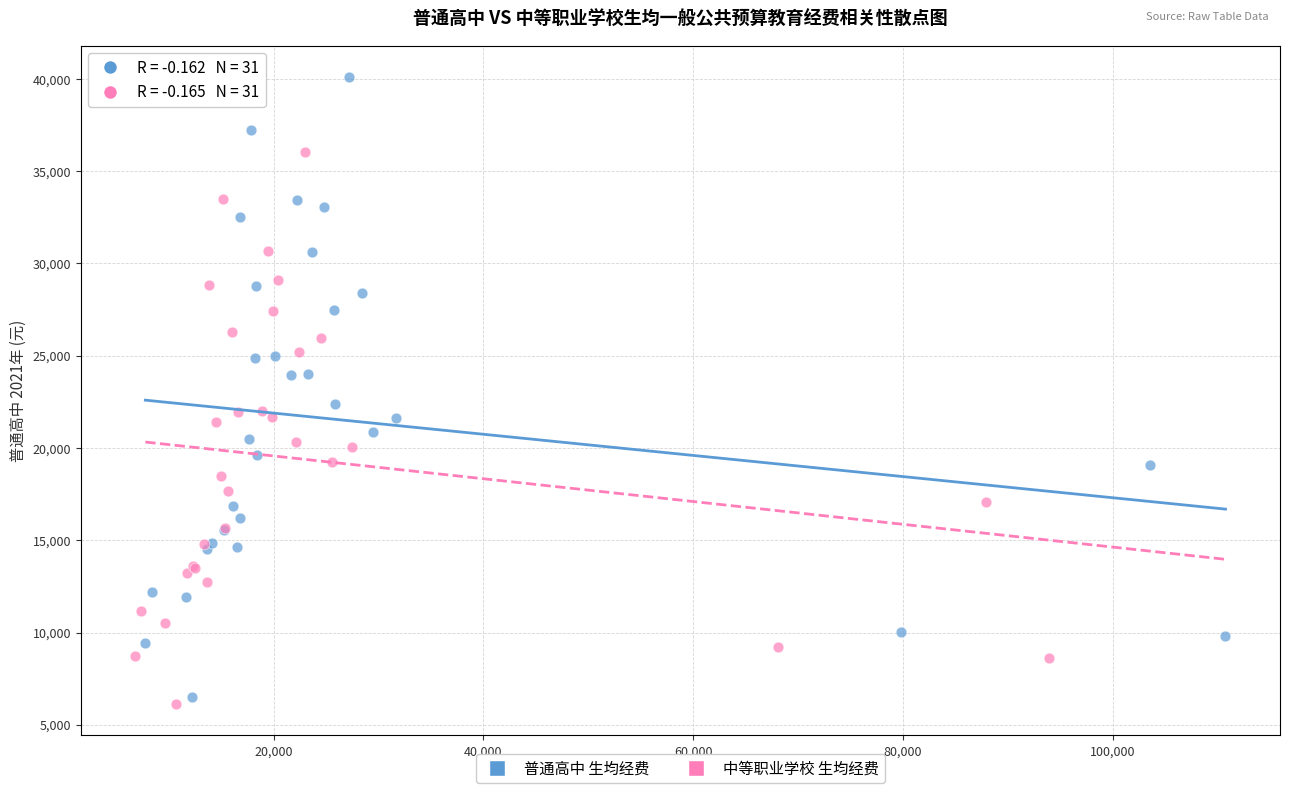

Which series reaches the minimum Y coordinate?

中等职业学校 生均经费